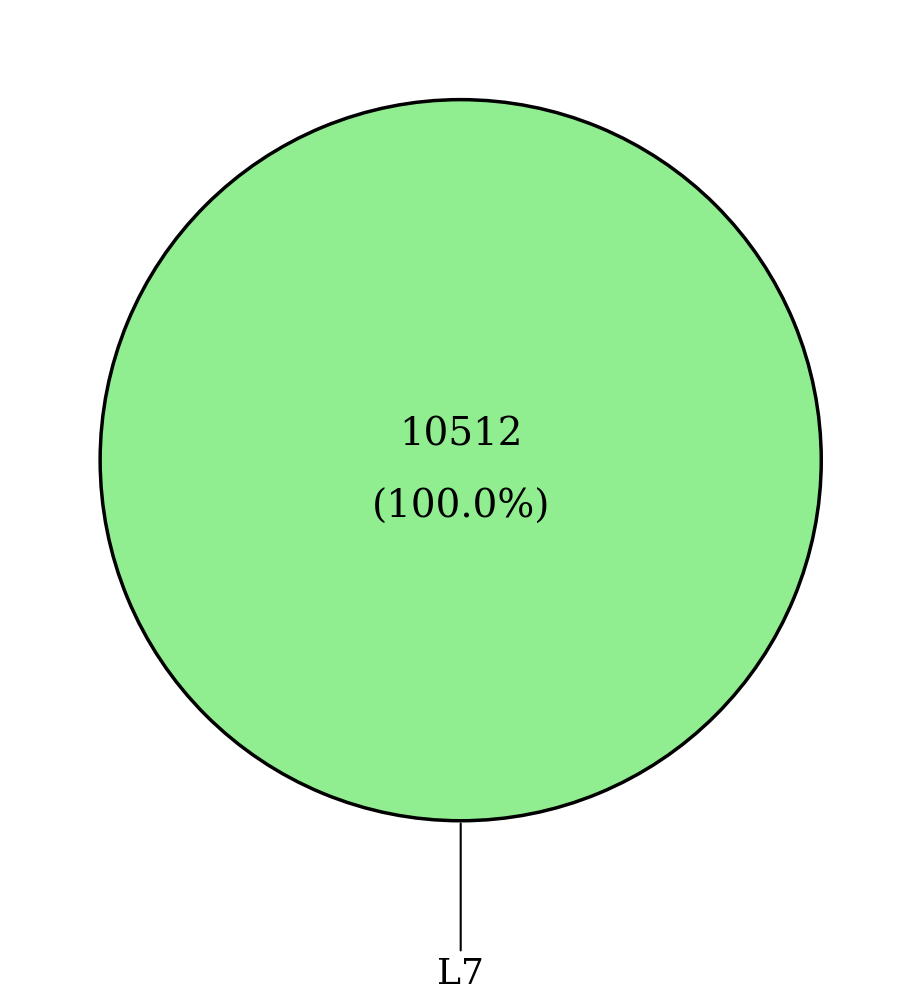

Is there a majority slice in this chart?

Yes